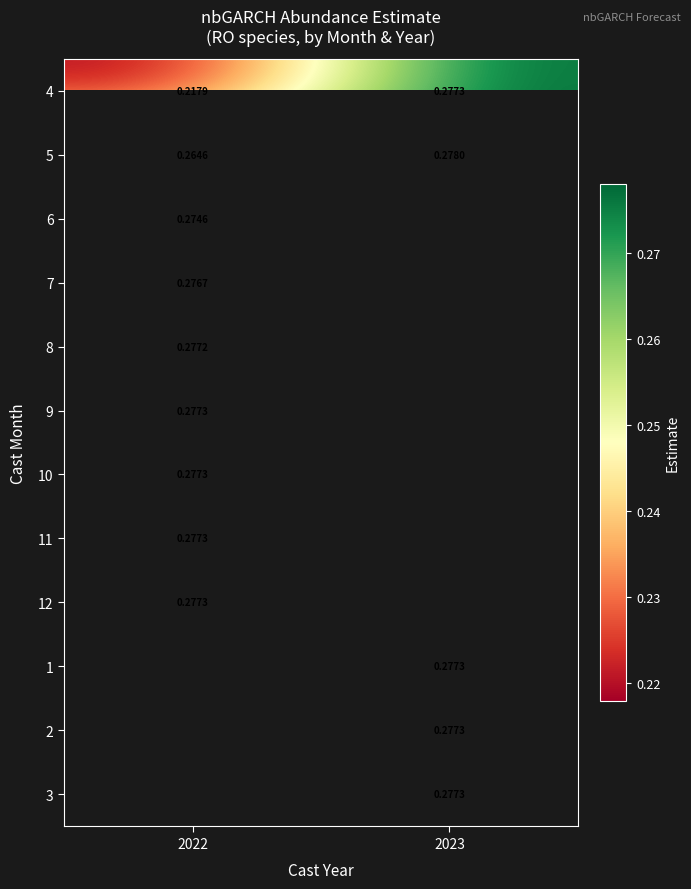

Is the value of 8 at 2022 greater than the value of 4 at 2023?

No